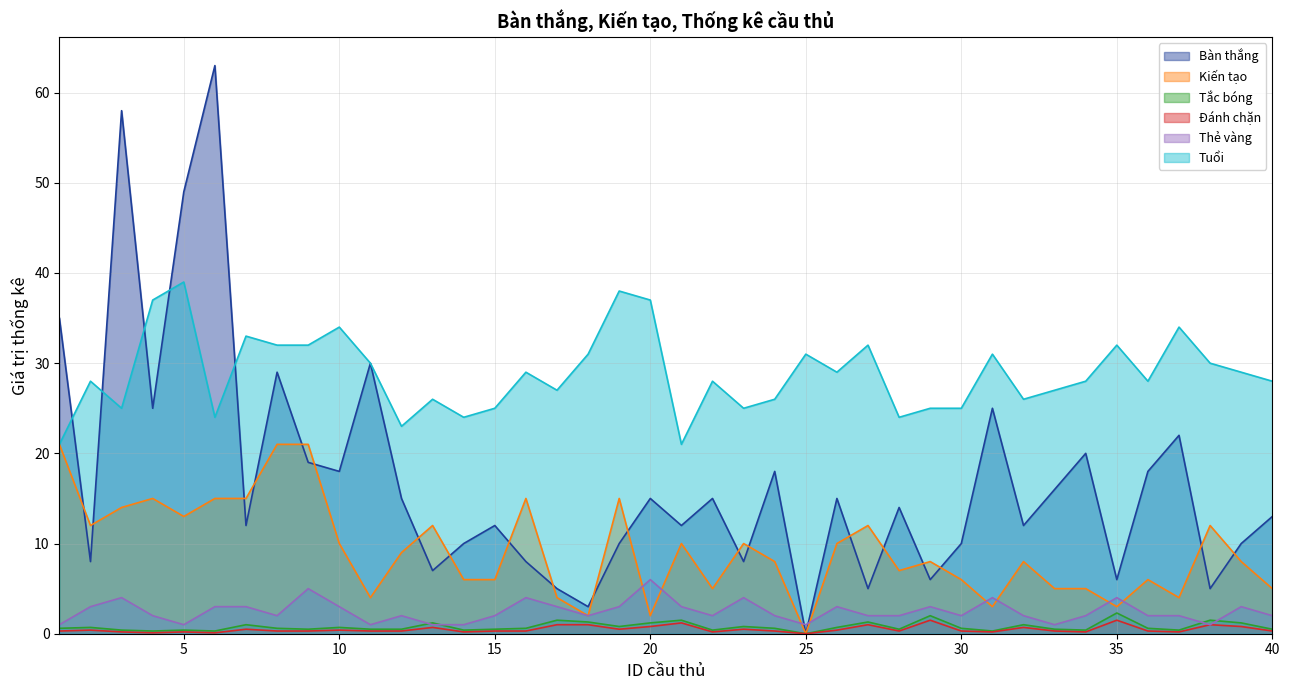

Reading left to right, transcribe all the data shown in this chart.

Bàn thắng: 35.0	8.0	58.0	25.0	49.0	63.0	12.0	29.0	19.0	18.0	30.0	15.0	7.0	10.0	12.0	8.0	5.0	3.0	10.0	15.0	12.0	15.0	8.0	18.0	0.0	15.0	5.0	14.0	6.0	10.0	25.0	12.0	16.0	20.0	6.0	18.0	22.0	5.0	10.0	13.0
Kiến tạo: 21.0	12.0	14.0	15.0	13.0	15.0	15.0	21.0	21.0	10.0	4.0	9.0	12.0	6.0	6.0	15.0	4.0	2.0	15.0	2.0	10.0	5.0	10.0	8.0	0.0	10.0	12.0	7.0	8.0	6.0	3.0	8.0	5.0	5.0	3.0	6.0	4.0	12.0	8.0	5.0
Tắc bóng: 0.6	0.7	0.4	0.3	0.4	0.3	1.0	0.6	0.5	0.7	0.5	0.5	1.2	0.4	0.5	0.6	1.5	1.3	0.8	1.2	1.5	0.4	0.8	0.6	0.0	0.7	1.3	0.5	2.0	0.6	0.3	1.0	0.5	0.4	2.3	0.6	0.4	1.5	1.2	0.5
Đánh chặn: 0.3	0.4	0.2	0.1	0.2	0.1	0.5	0.3	0.3	0.4	0.3	0.3	0.7	0.2	0.3	0.3	1.0	1.0	0.5	0.8	1.2	0.2	0.5	0.3	0.0	0.4	1.0	0.3	1.5	0.3	0.2	0.7	0.3	0.2	1.5	0.3	0.2	1.0	0.8	0.3
Thẻ vàng: 1.0	3.0	4.0	2.0	1.0	3.0	3.0	2.0	5.0	3.0	1.0	2.0	1.0	1.0	2.0	4.0	3.0	2.0	3.0	6.0	3.0	2.0	4.0	2.0	1.0	3.0	2.0	2.0	3.0	2.0	4.0	2.0	1.0	2.0	4.0	2.0	2.0	1.0	3.0	2.0
Tuổi: 21.0	28.0	25.0	37.0	39.0	24.0	33.0	32.0	32.0	34.0	30.0	23.0	26.0	24.0	25.0	29.0	27.0	31.0	38.0	37.0	21.0	28.0	25.0	26.0	31.0	29.0	32.0	24.0	25.0	25.0	31.0	26.0	27.0	28.0	32.0	28.0	34.0	30.0	29.0	28.0